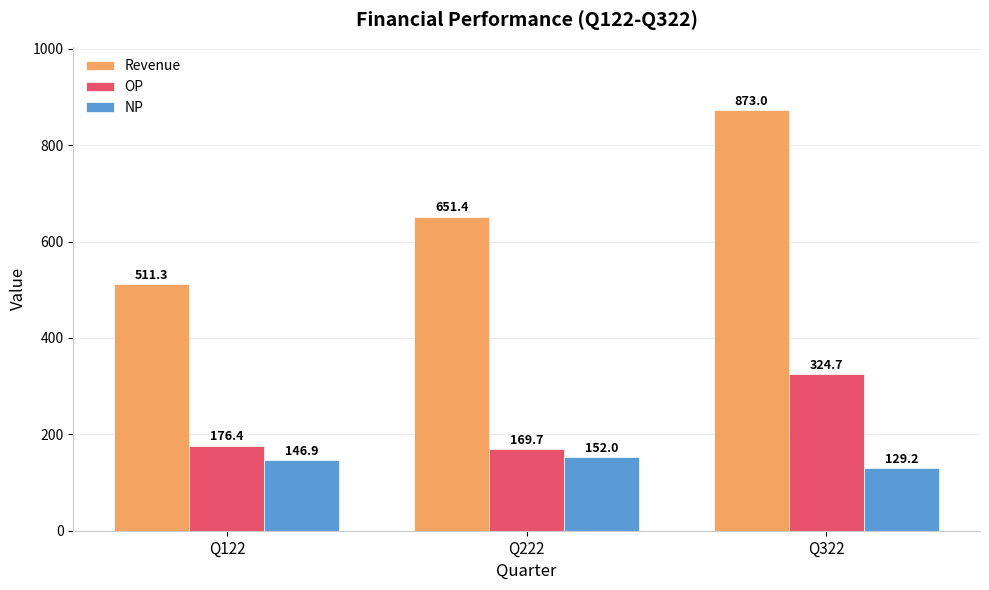

Which series changed the most between Q122 and Q322?

Revenue